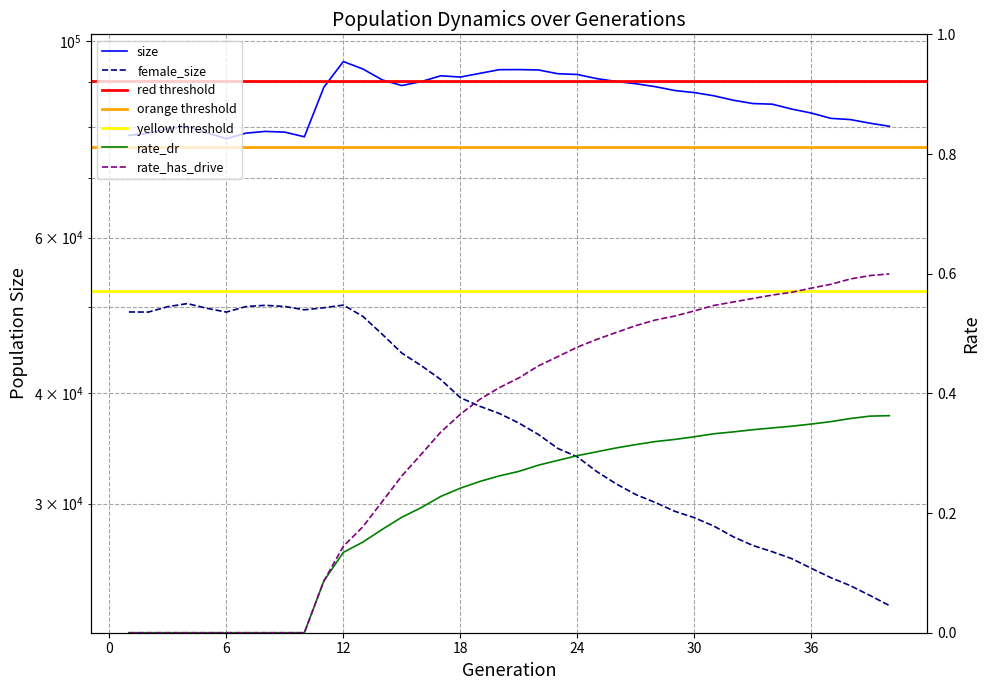

Reading left to right, list all the values displayed in this chart.

size: 1=78273.0	2=78734.0	3=79696.0	4=80135.0	5=78824.0	6=77618.0	7=78746.0	8=79107.0	9=78951.0	10=78002.0	11=88756.0	12=94898.0	13=93075.0	14=90455.0	15=89142.0	16=90078.0	17=91439.0	18=91134.0	19=92022.0	20=92904.0	21=92924.0	22=92839.0	23=91932.0	24=91748.0	25=90761.0	26=90096.0	27=89561.0	28=88881.0	29=87993.0	30=87521.0	31=86799.0	32=85794.0	33=85061.0	34=84918.0	35=83837.0	36=82976.0	37=81840.0	38=81580.0	39=80817.0	40=80168.0
female_size: 1=49422.0	2=49406.0	3=50108.0	4=50510.0	5=49894.0	6=49405.0	7=50119.0	8=50285.0	9=50125.0	10=49700.0	11=49965.0	12=50314.0	13=48859.0	14=46616.0	15=44395.0	16=42966.0	17=41435.0	18=39530.0	19=38651.0	20=37937.0	21=37002.0	22=35917.0	23=34633.0	24=33881.0	25=32603.0	26=31574.0	27=30710.0	28=30081.0	29=29401.0	30=28917.0	31=28292.0	32=27511.0	33=26898.0	34=26461.0	35=25987.0	36=25343.0	37=24732.0	38=24223.0	39=23617.0	40=23002.0
rate_dr: 1=0.0	2=0.0	3=0.0	4=0.0	5=0.0	6=0.0	7=0.0	8=0.0	9=0.0	10=0.0	11=0.1	12=0.1	13=0.2	14=0.2	15=0.2	16=0.2	17=0.2	18=0.2	19=0.3	20=0.3	21=0.3	22=0.3	23=0.3	24=0.3	25=0.3	26=0.3	27=0.3	28=0.3	29=0.3	30=0.3	31=0.3	32=0.3	33=0.3	34=0.3	35=0.3	36=0.3	37=0.4	38=0.4	39=0.4	40=0.4
rate_has_drive: 1=0.0	2=0.0	3=0.0	4=0.0	5=0.0	6=0.0	7=0.0	8=0.0	9=0.0	10=0.0	11=0.1	12=0.1	13=0.2	14=0.2	15=0.3	16=0.3	17=0.3	18=0.4	19=0.4	20=0.4	21=0.4	22=0.4	23=0.5	24=0.5	25=0.5	26=0.5	27=0.5	28=0.5	29=0.5	30=0.5	31=0.5	32=0.6	33=0.6	34=0.6	35=0.6	36=0.6	37=0.6	38=0.6	39=0.6	40=0.6